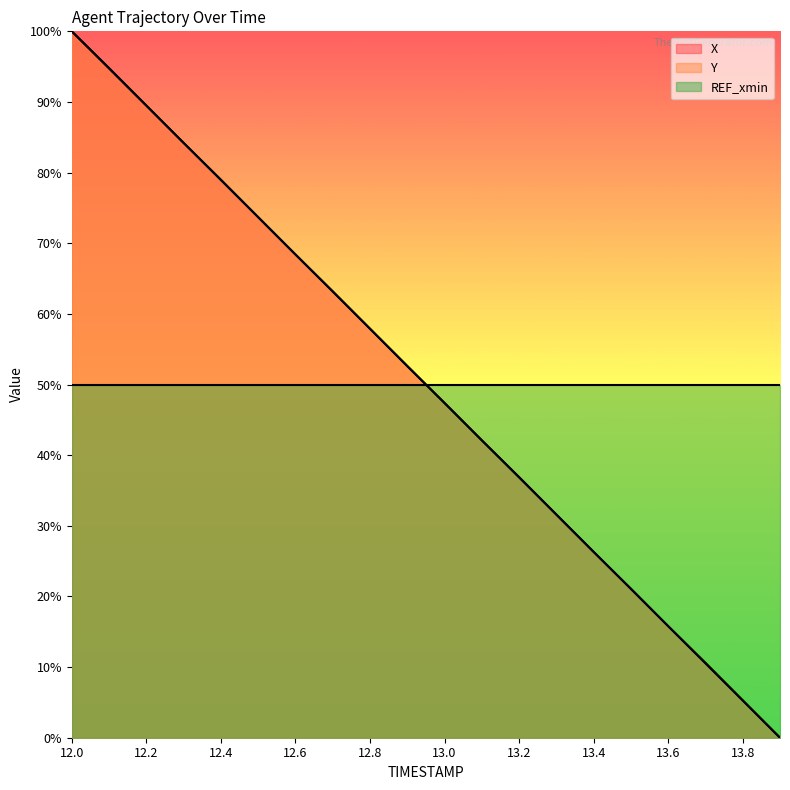

How many lines are shown in the chart?

3